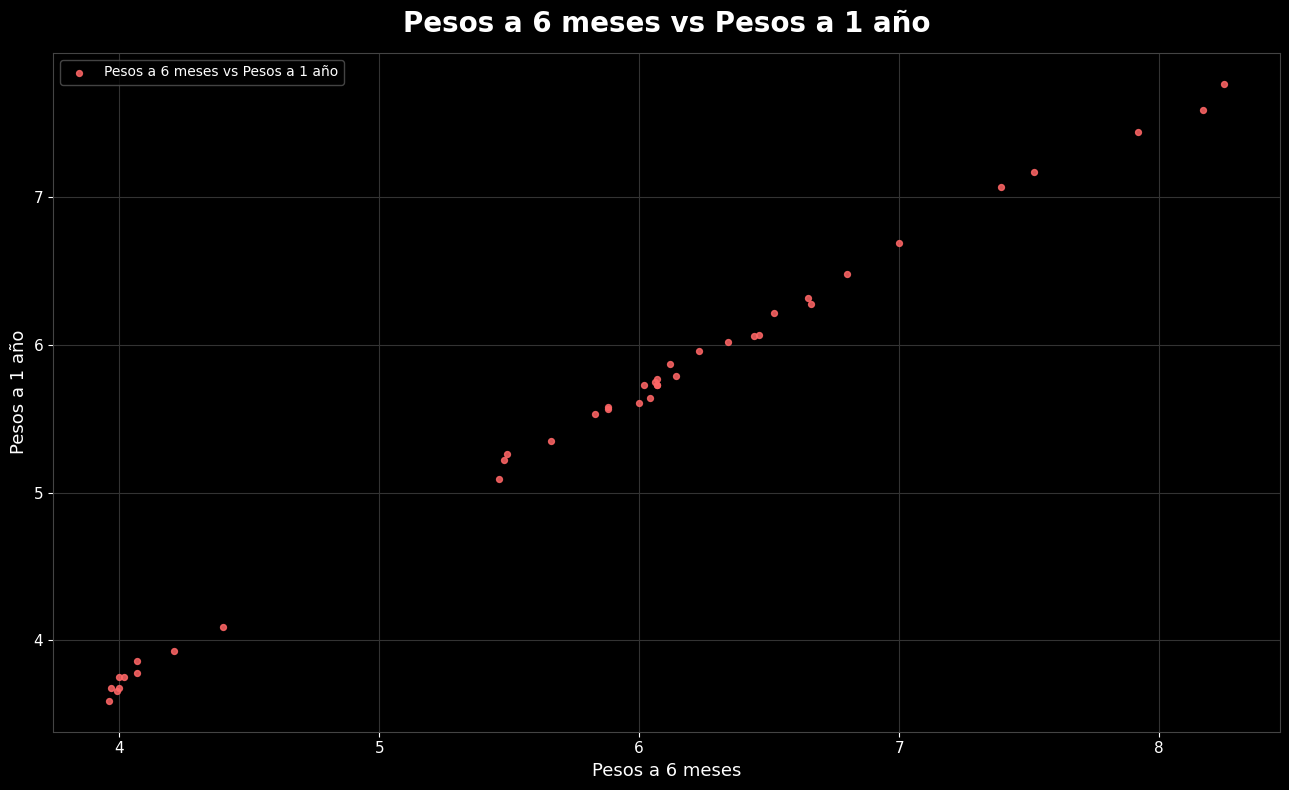

What Y value in the scatter plot is closest to 5?

5.1